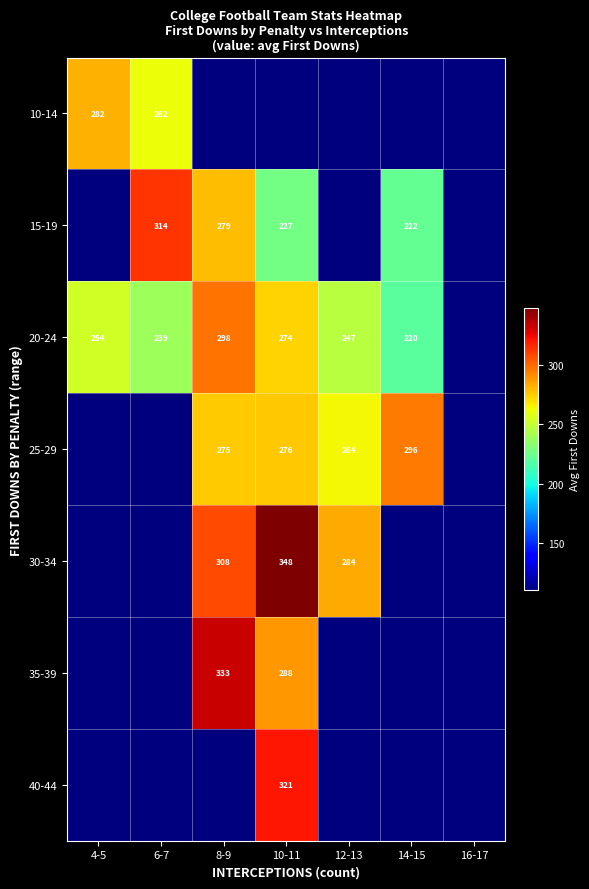

Rank the series at 10-11 from lowest to highest value.

10-14, 15-19, 20-24, 25-29, 35-39, 40-44, 30-34